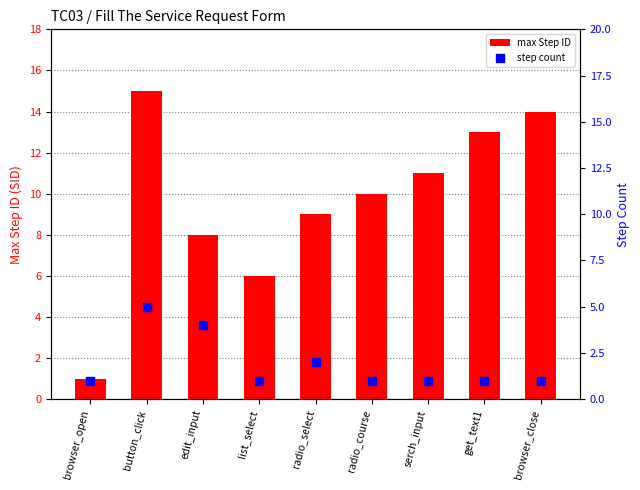

Which series reaches the maximum Y coordinate?

max Step ID